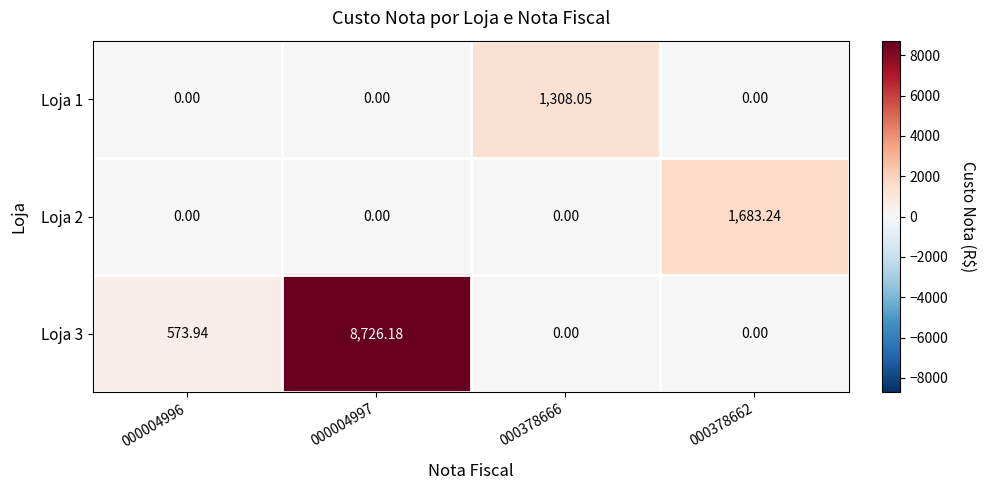

Is the value of Loja 2 at 000004996 greater than the value of Loja 3 at 000004997?

No